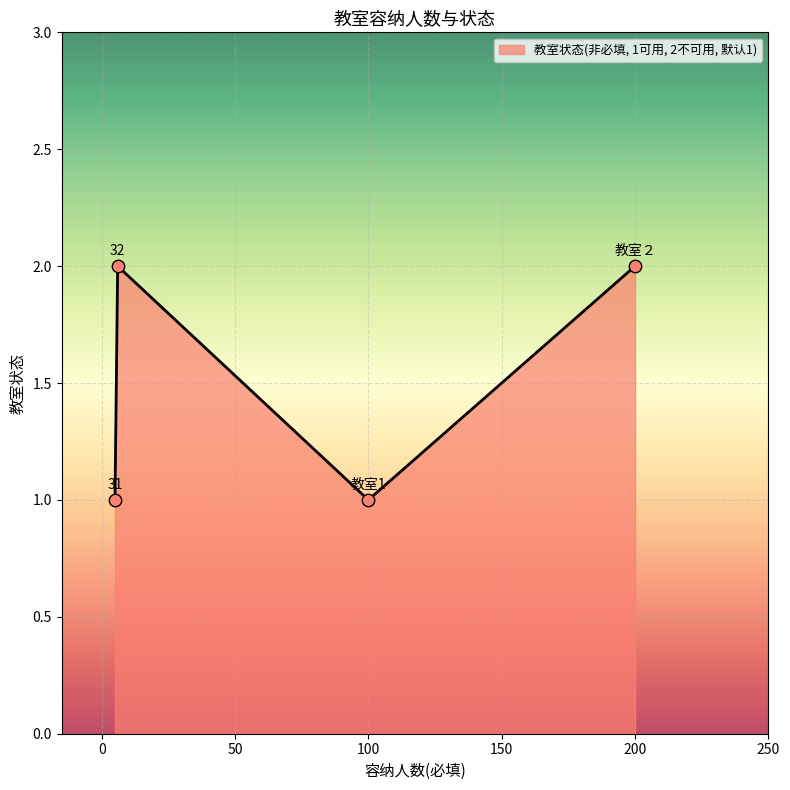

Count the values in the range 1 to 2.

4